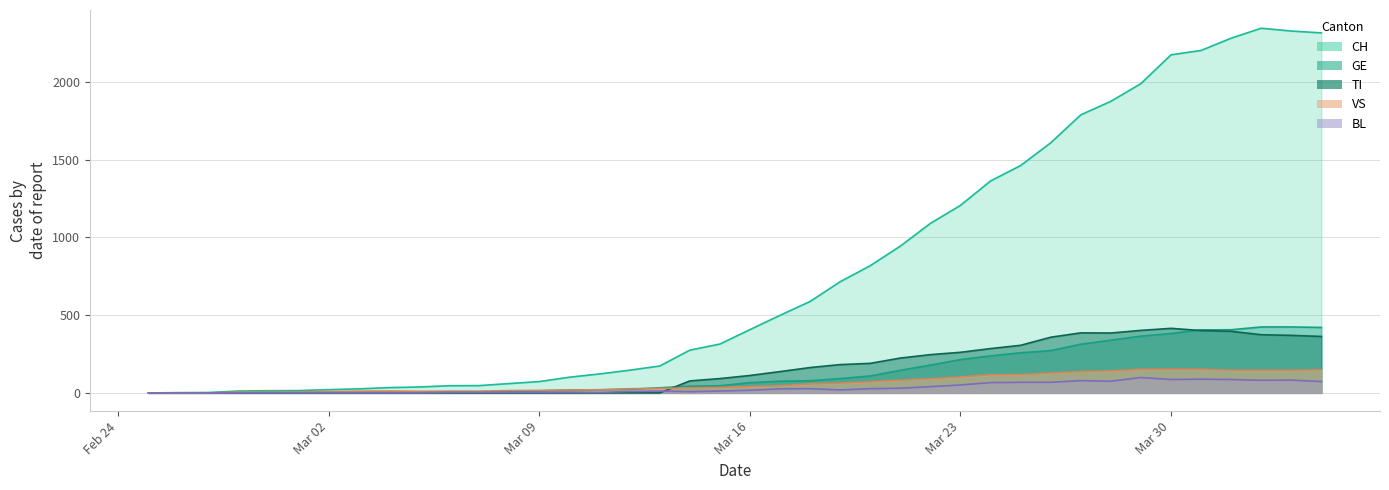

What is the sum of all VS values?

2516